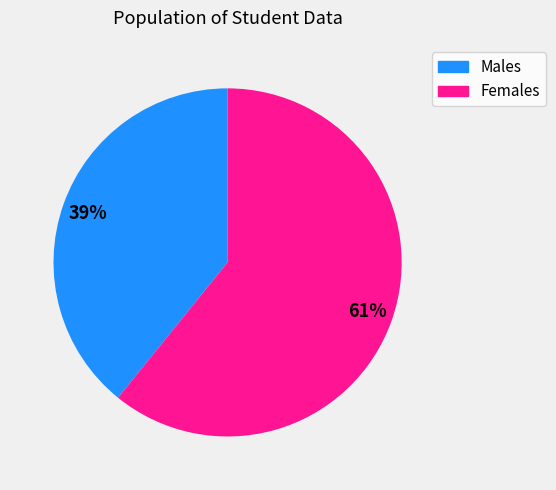

Is there any slice that represents more than half of the pie?

Yes